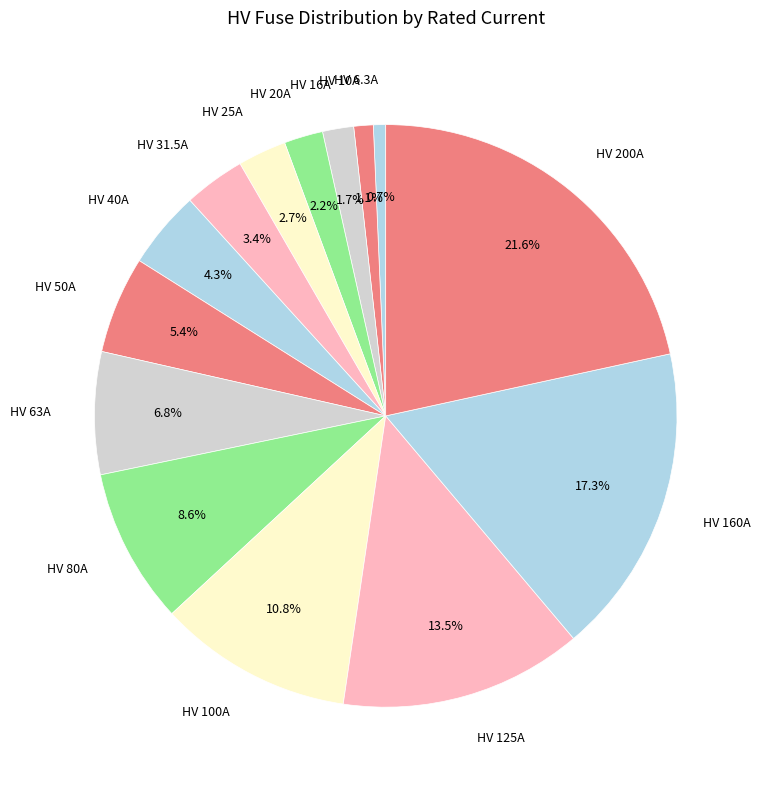

How many slices are in this pie chart?

14